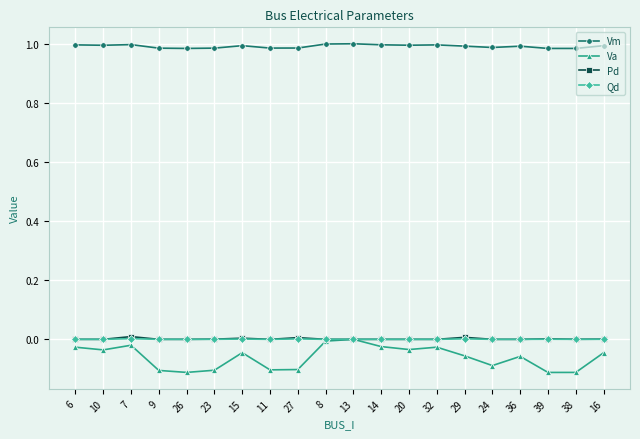

What is the sum of all Va values?

-1.2